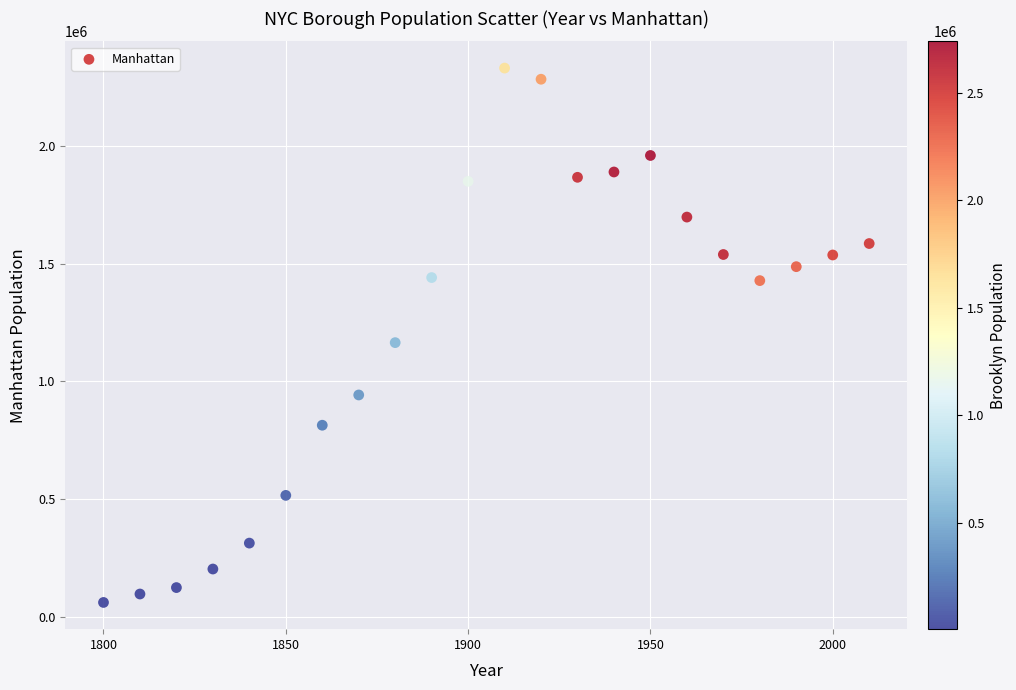

What is the range of Y values (max minus min)?

2271027